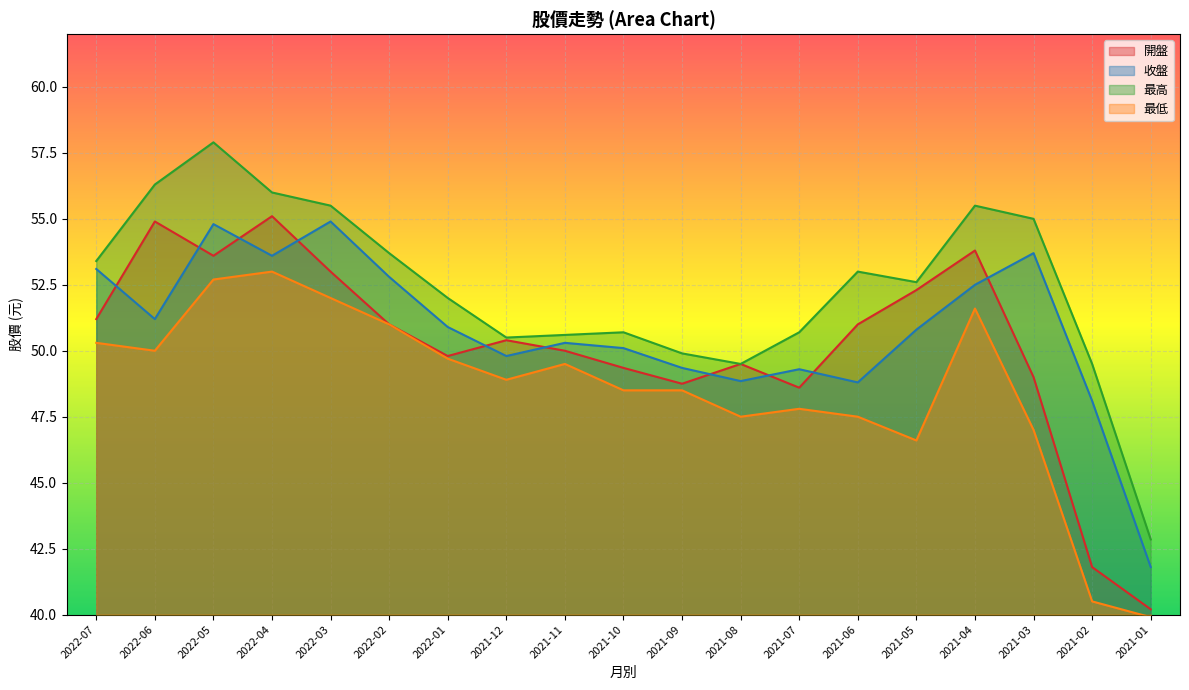

How many values in the 收盤 series exceed 50?

12